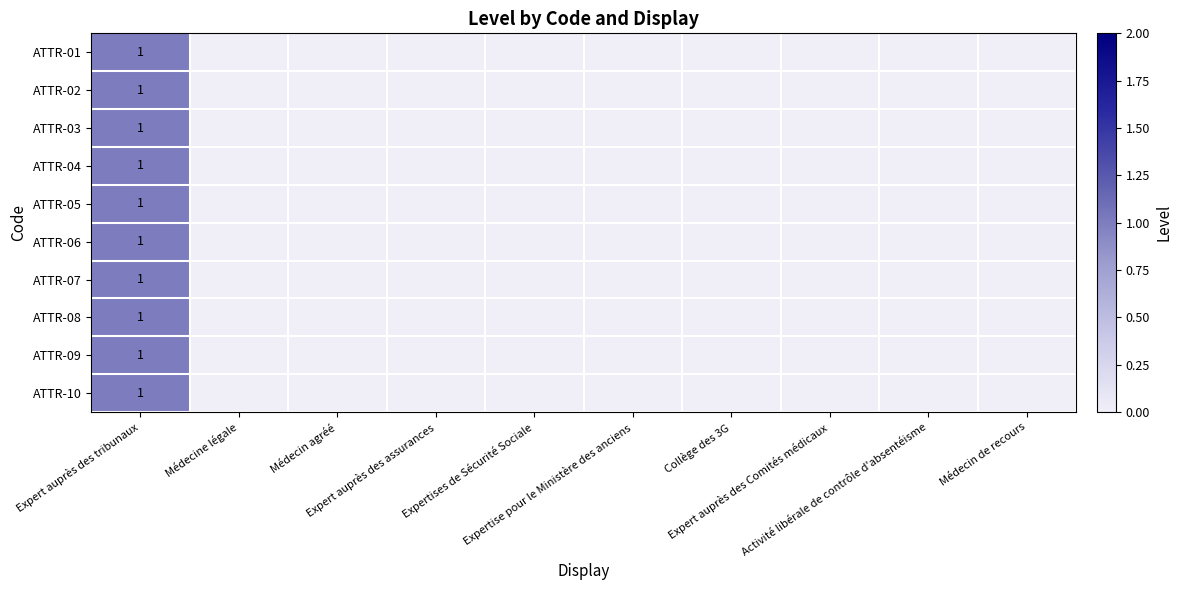

What is the greatest value displayed?

1